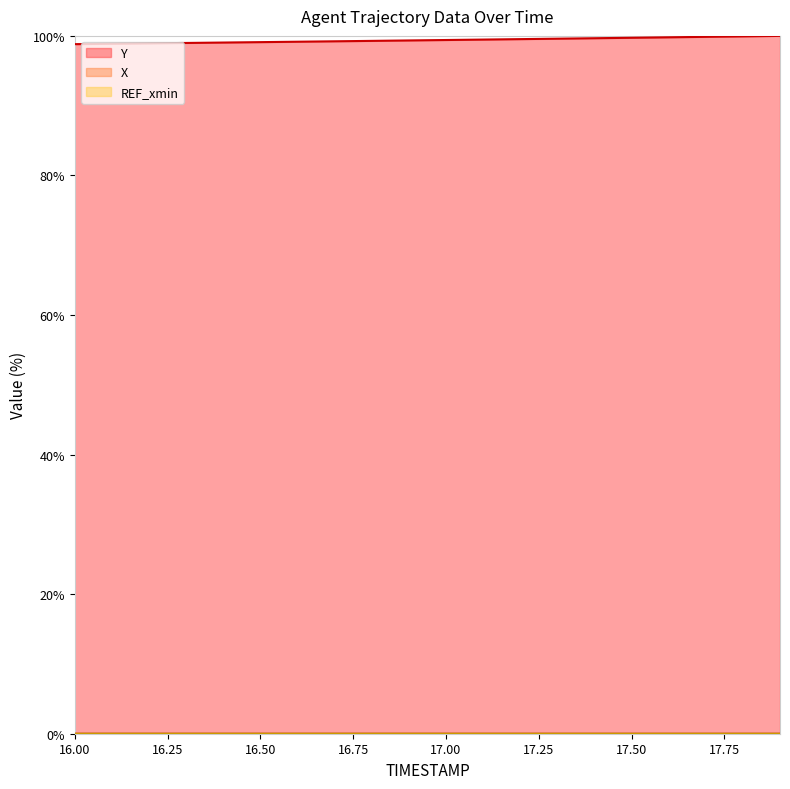

Which series has the largest total across all categories?

Y